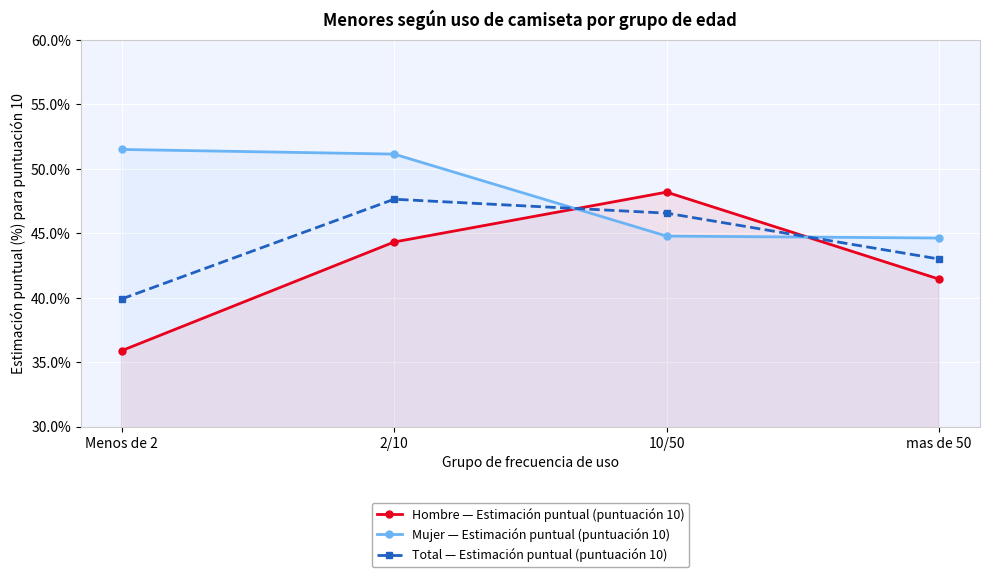

In Total — Estimación puntual (puntuación 10), how many points are higher than both neighbors (excluding endpoints)?

1